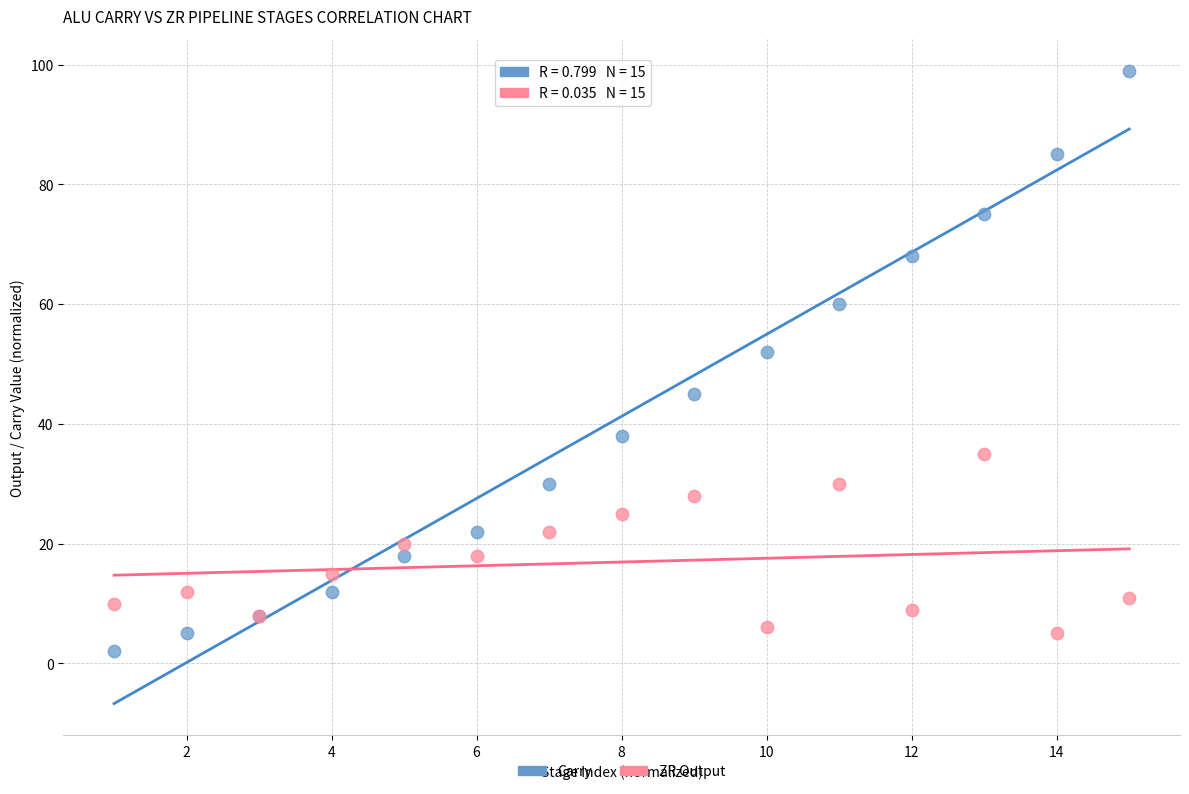

Across all series, what Y value is closest to 50?

52